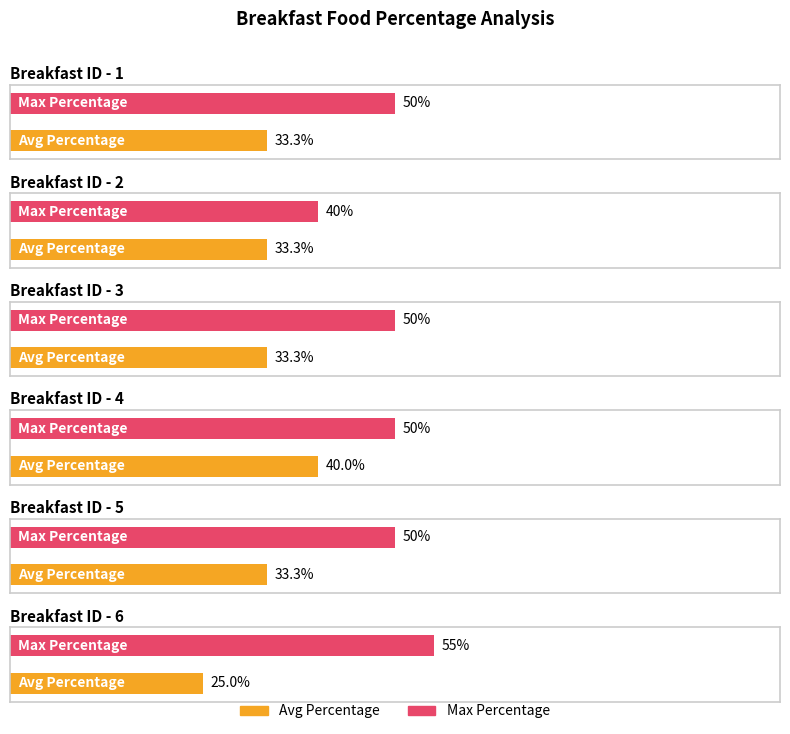

What is the value of the 1st bar from the left?

50